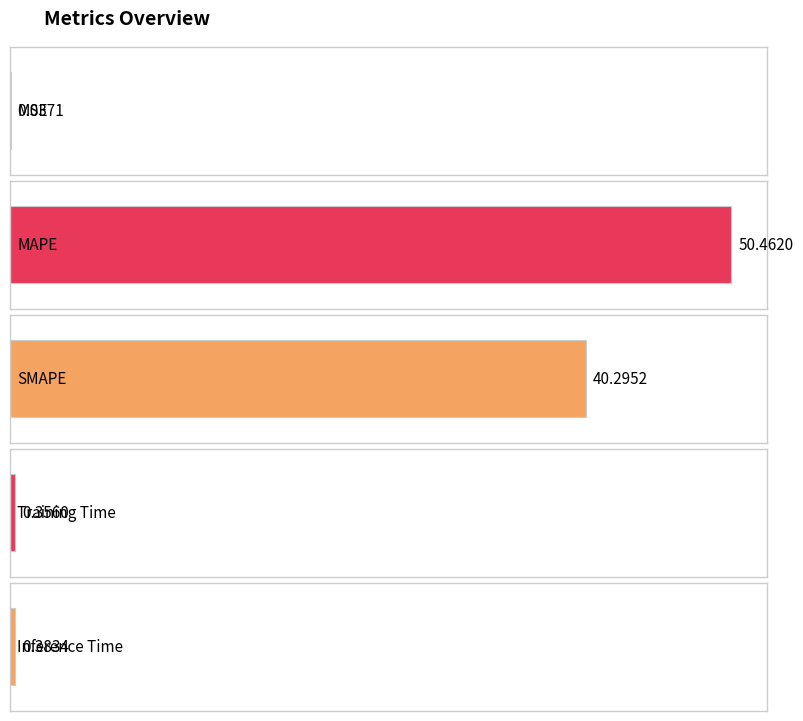

What is the difference between the values at MSE and Training Time?

0.3